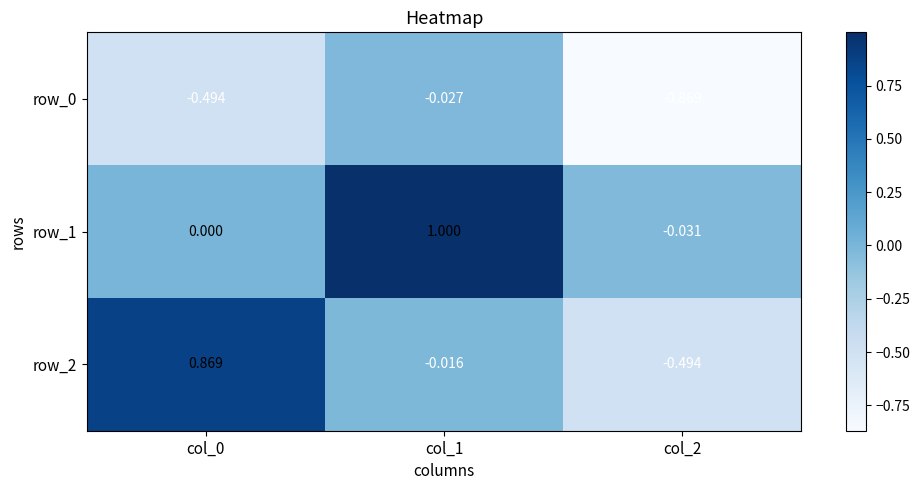

Reading right to left, what are all the values shown in this chart?

row_0: col_2=-0.9	col_1=-0.0	col_0=-0.5
row_1: col_2=-0.0	col_1=1.0	col_0=0.0
row_2: col_2=-0.5	col_1=-0.0	col_0=0.9